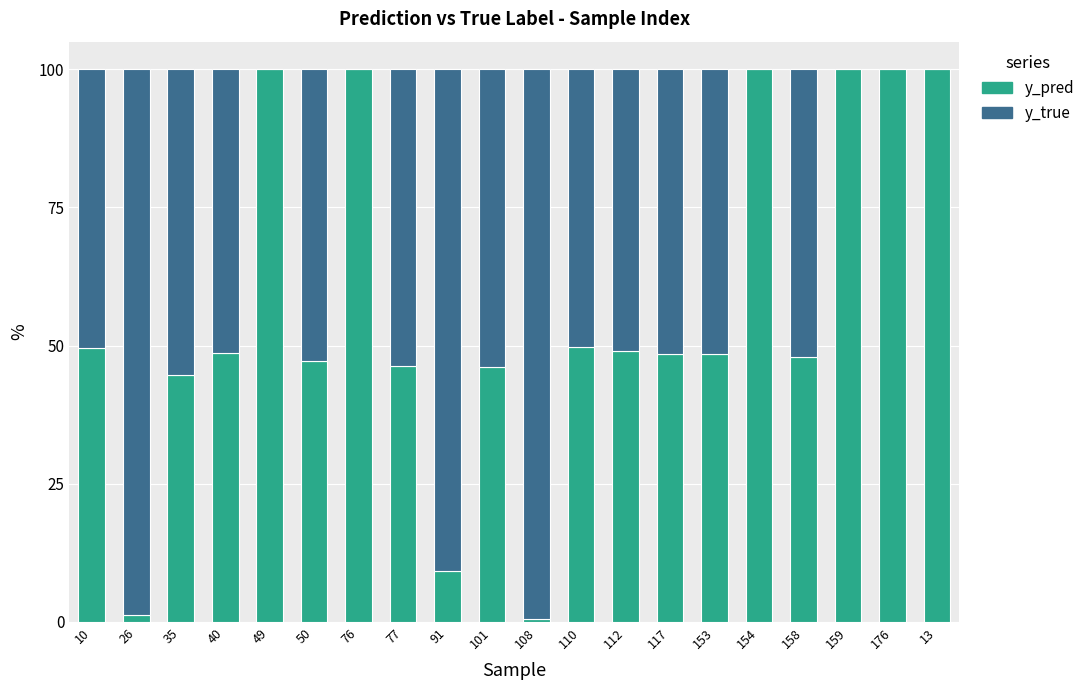

What is the maximum value for y_pred?

100.0